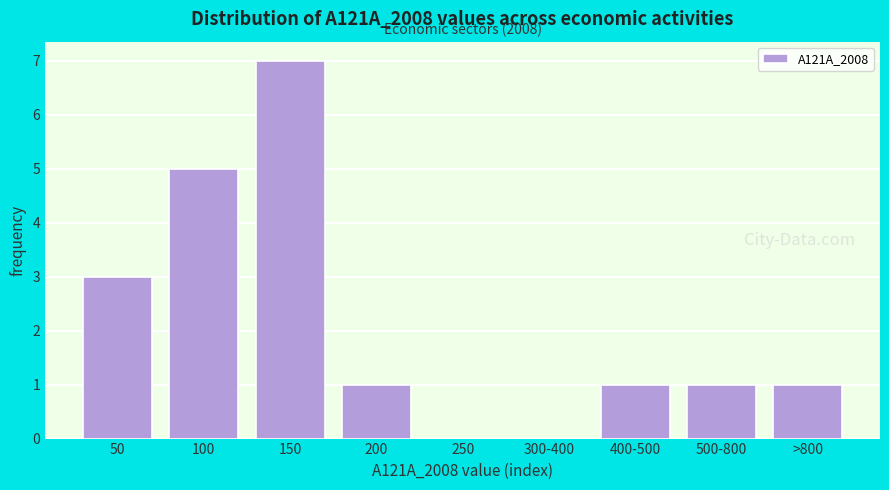

Reading right to left, extract all data points from this chart.

>800=1	500-800=1	400-500=1	300-400=0	250=0	200=1	150=7	100=5	50=3